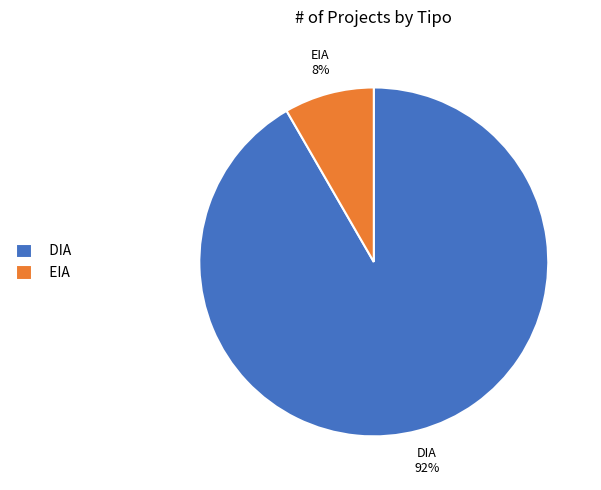

The DIA slice represents 99% of the pie. True or false?

False